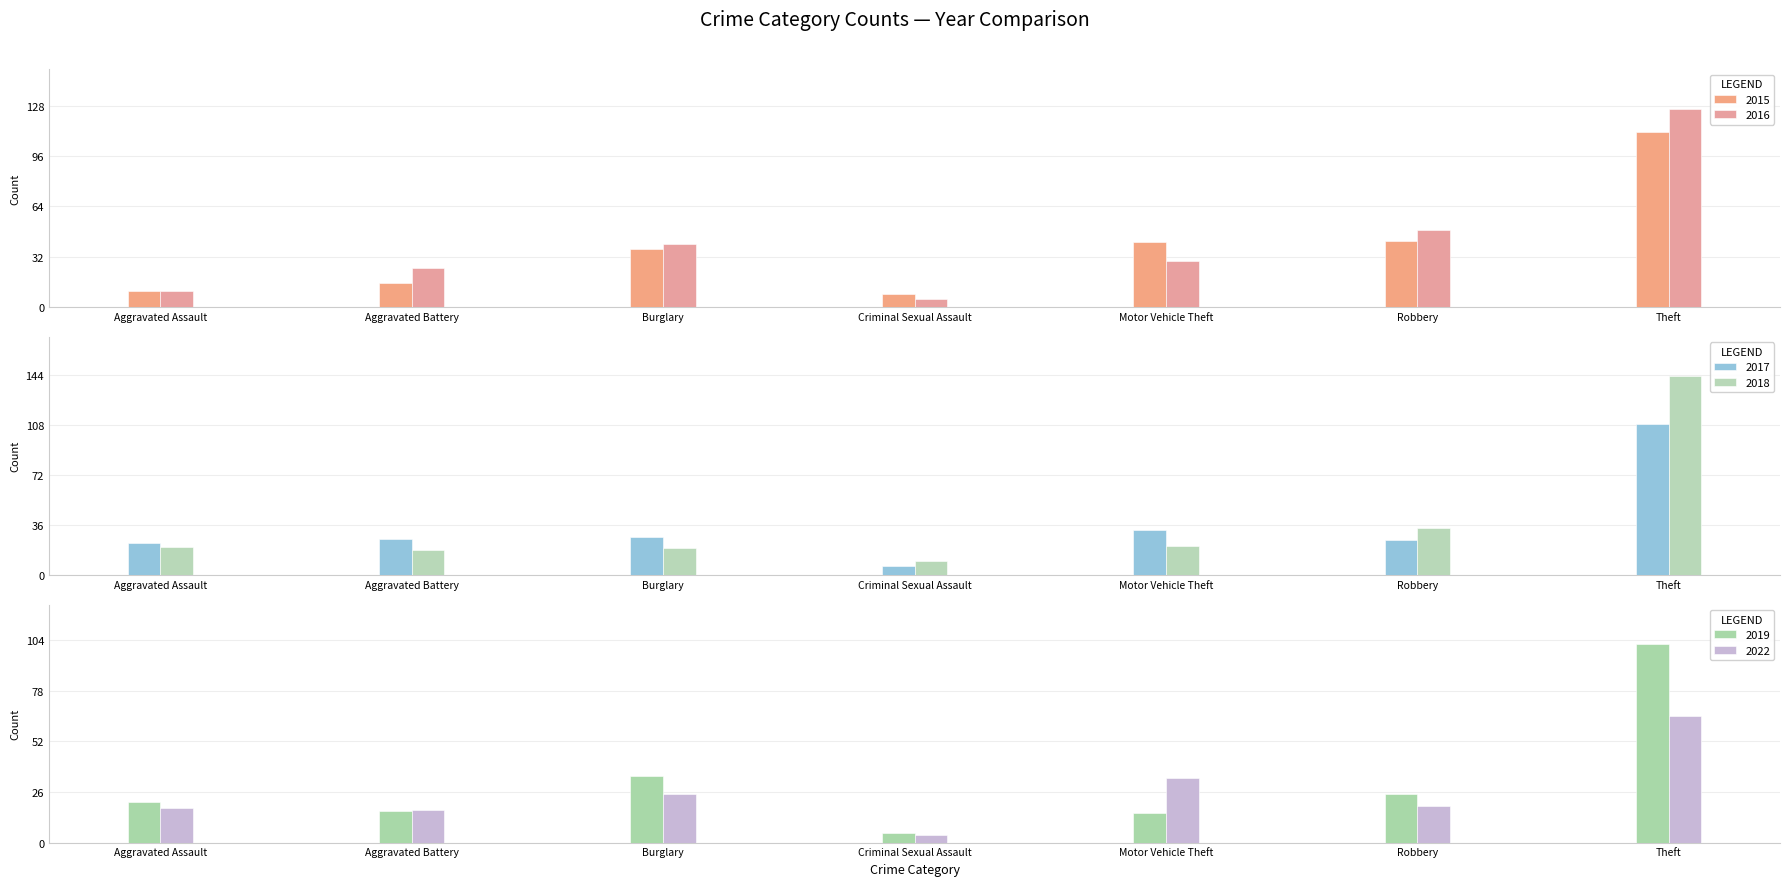

What is the maximum value shown in the chart?

143